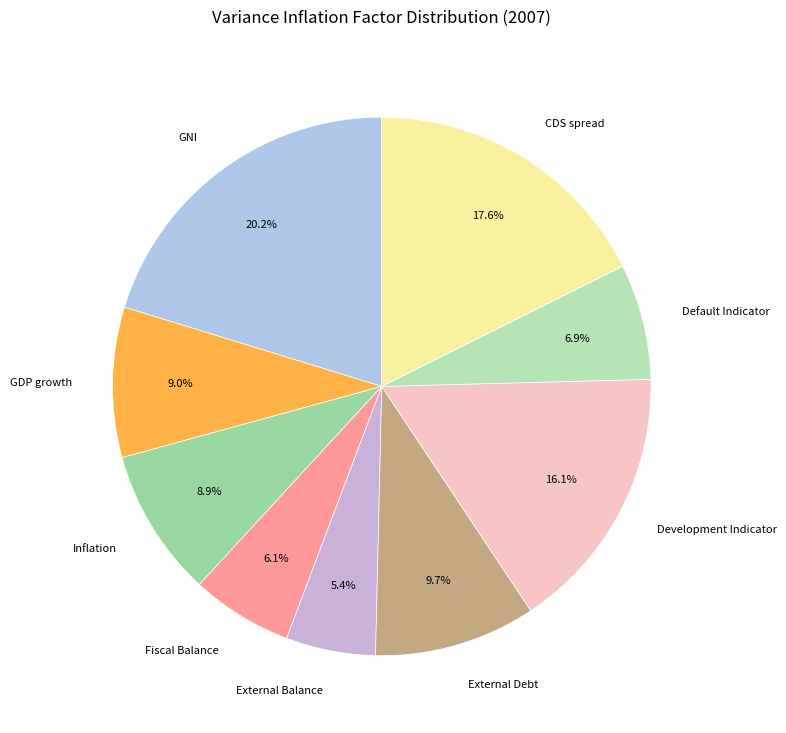

Does Default Indicator represent more than half of the total?

No